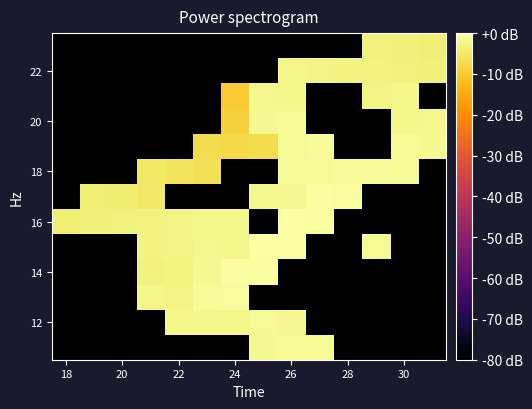

How many distinct data groups are displayed?

13